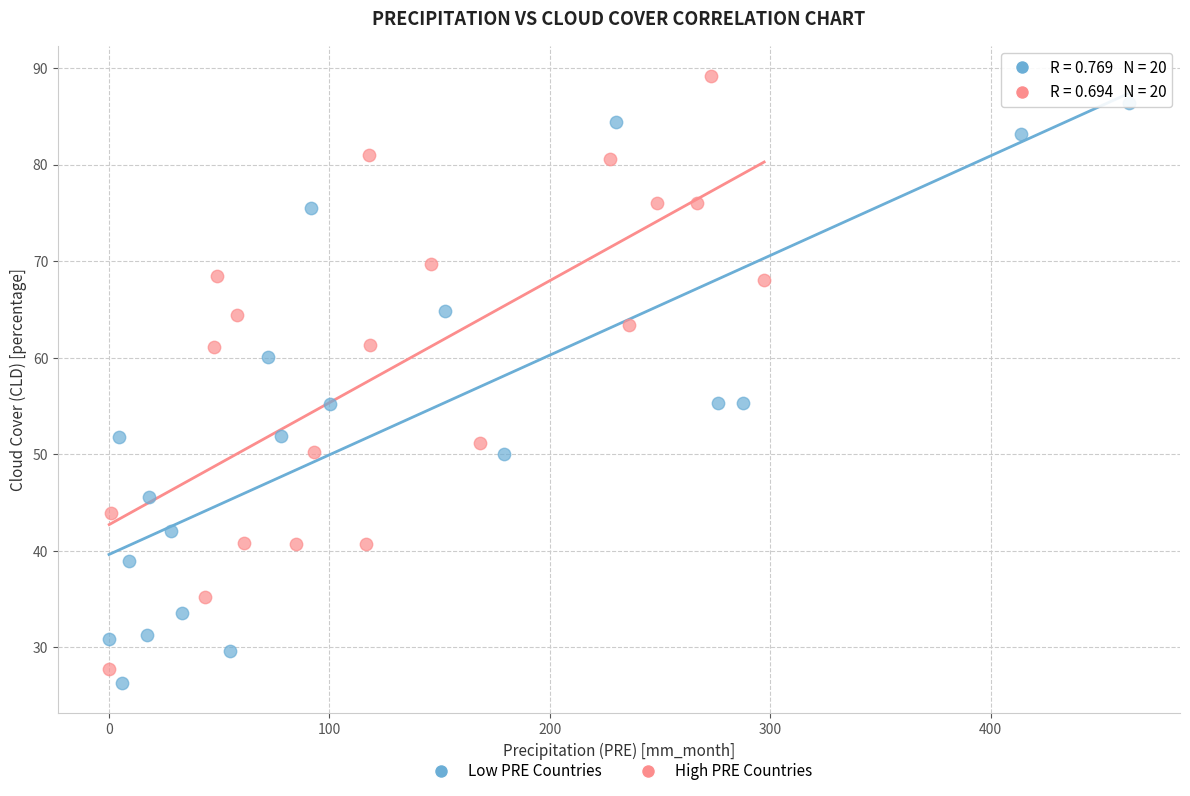

Which series contains the highest Y value?

High PRE Countries